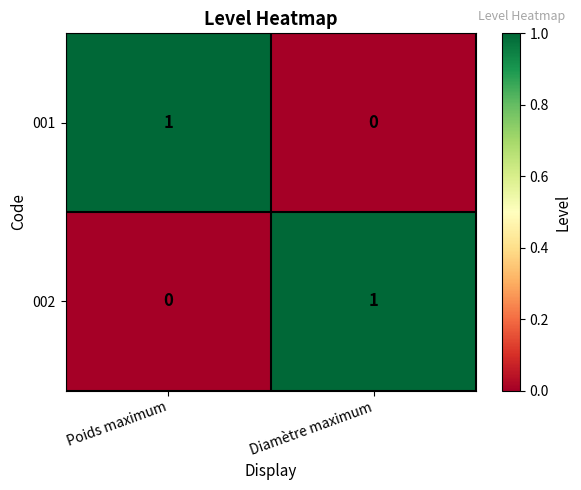

Rank the categories by 002 value from lowest to highest.

Poids maximum, Diamètre maximum